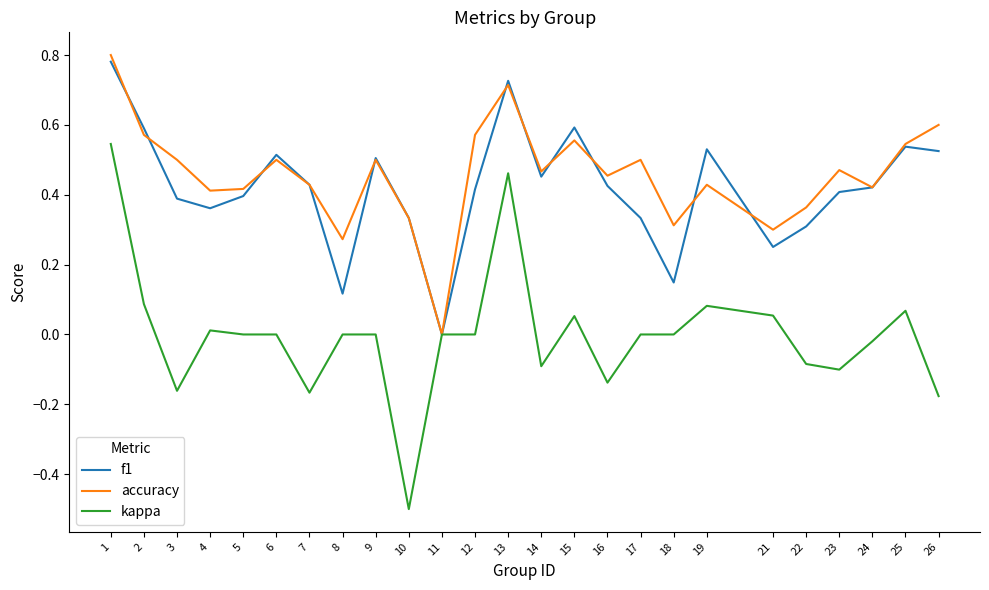

How many accuracy values are between 0 and 1?

25